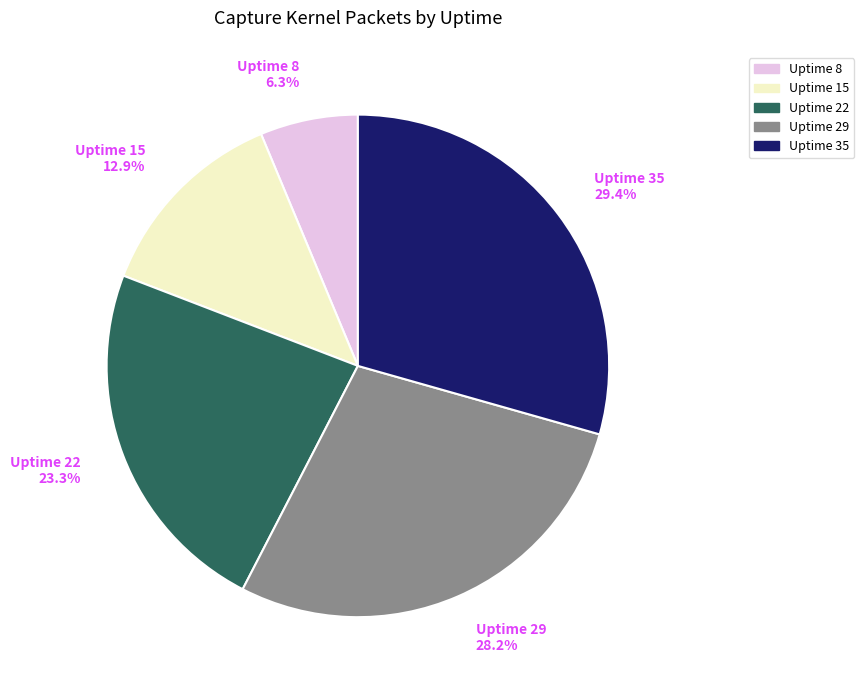

Is there a majority slice in this chart?

No